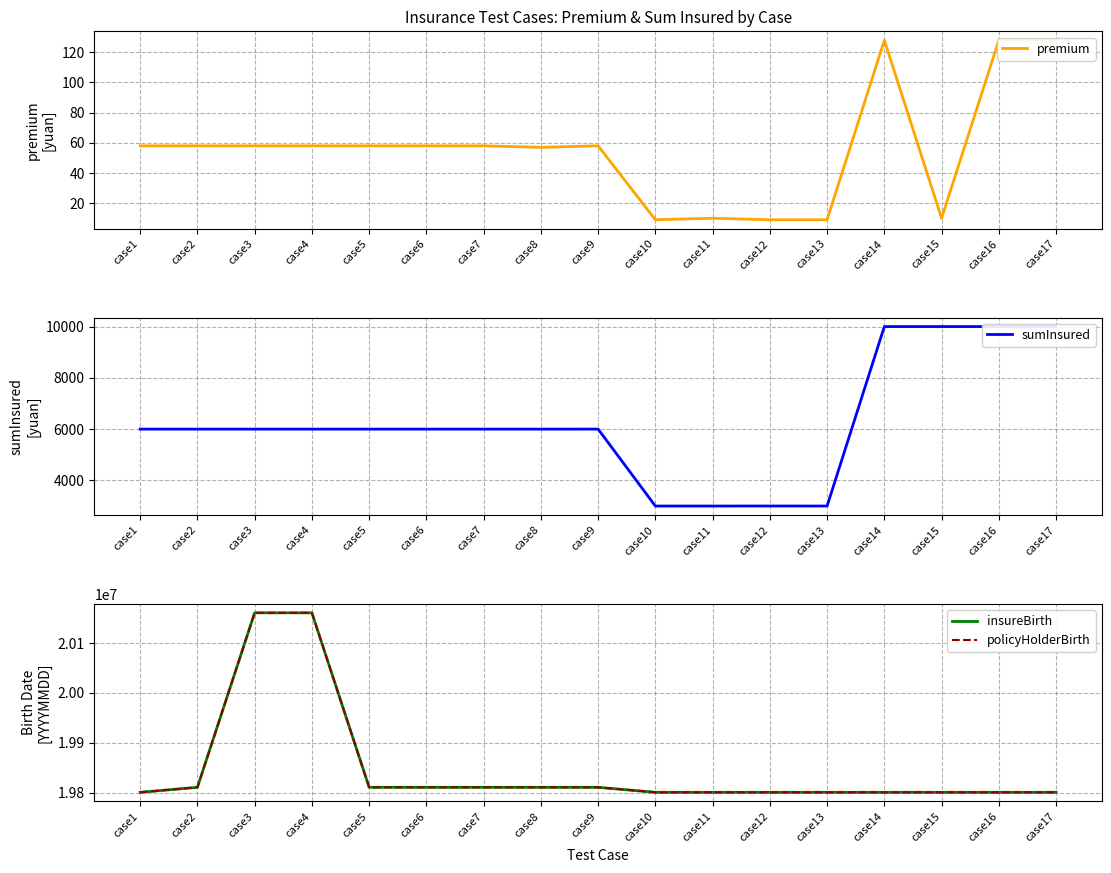

What is the maximum value shown in the chart?

20160506